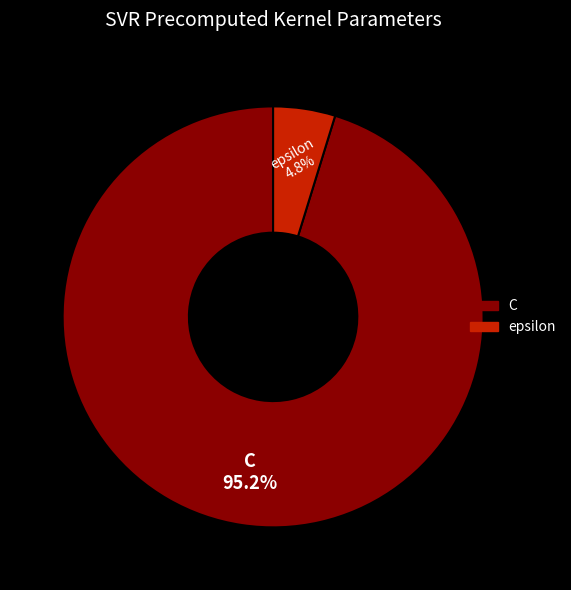

Count the number of slices in the pie.

2